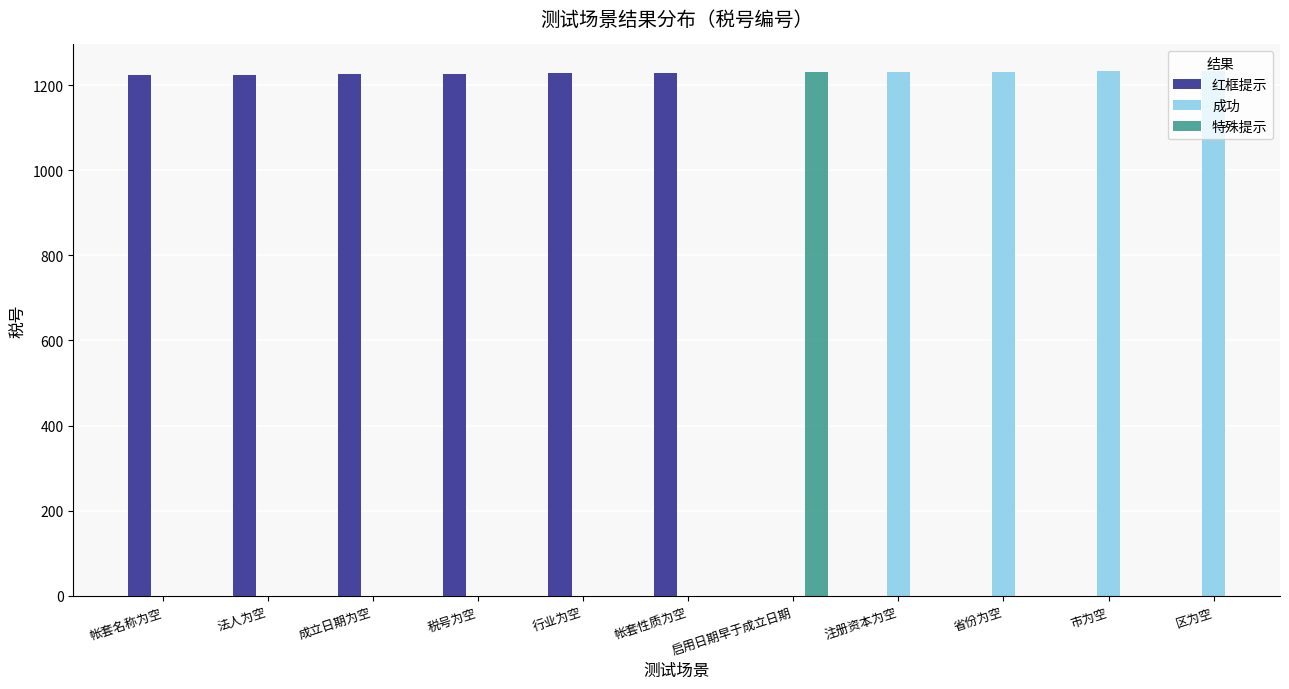

What are all the series names shown in the legend?

红框提示, 成功, 特殊提示